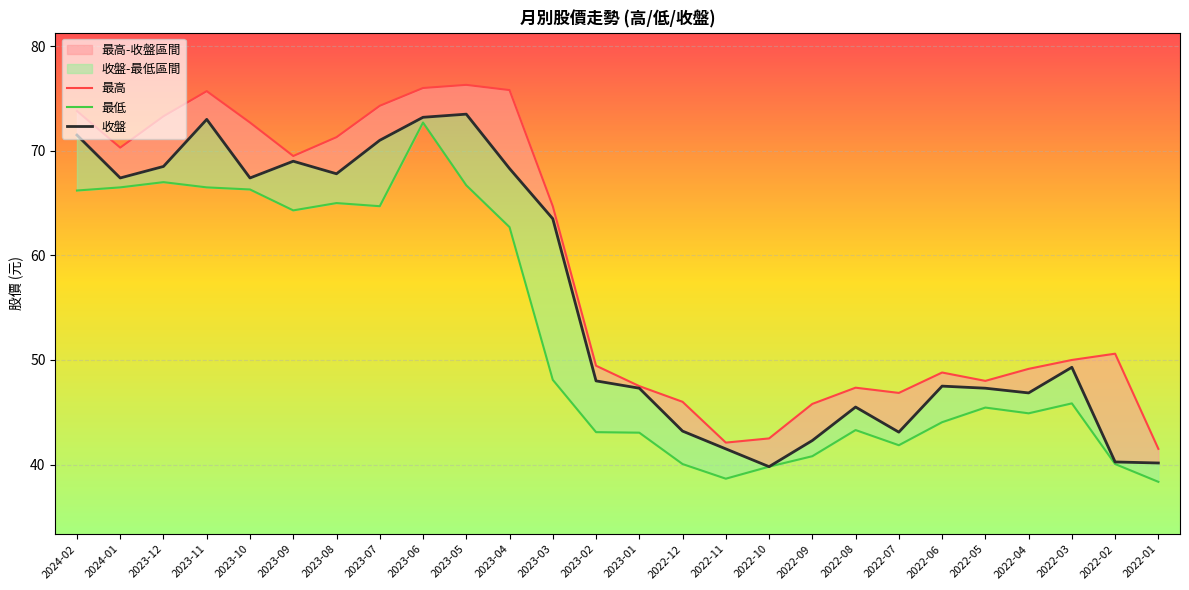

Read the 收盤 value at 2022-04.

46.9